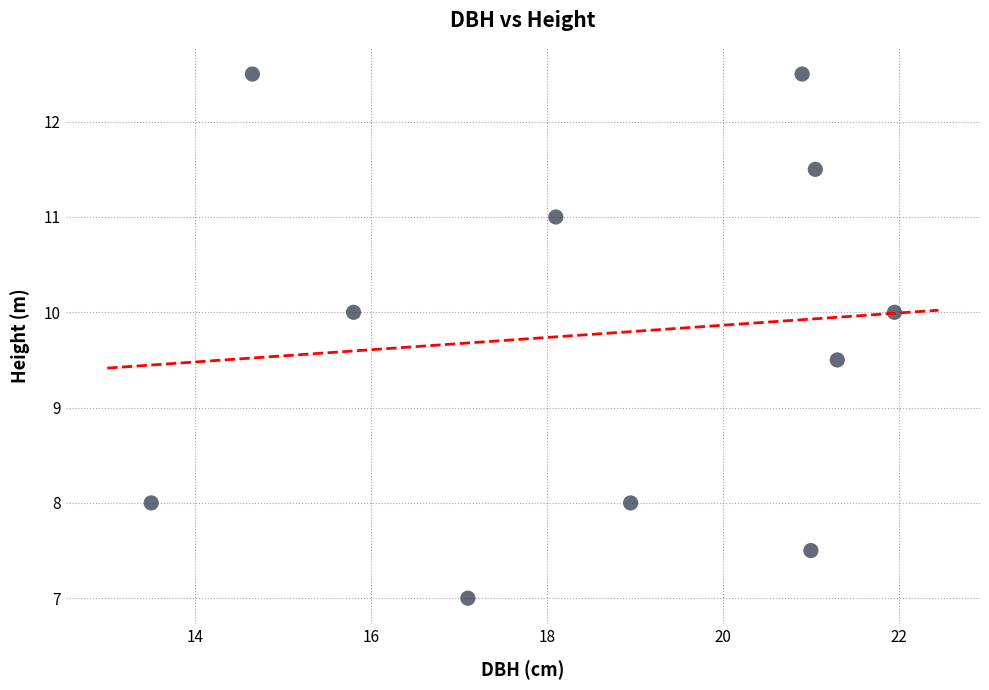

What is the average Y value?

9.8